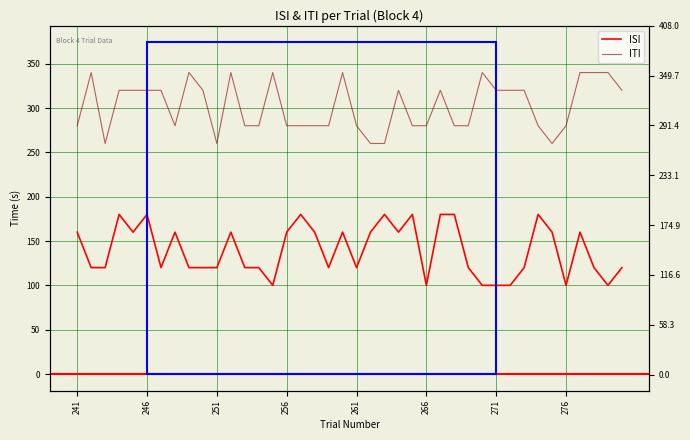

The ITI series shows 85 at 34. True or false?

False